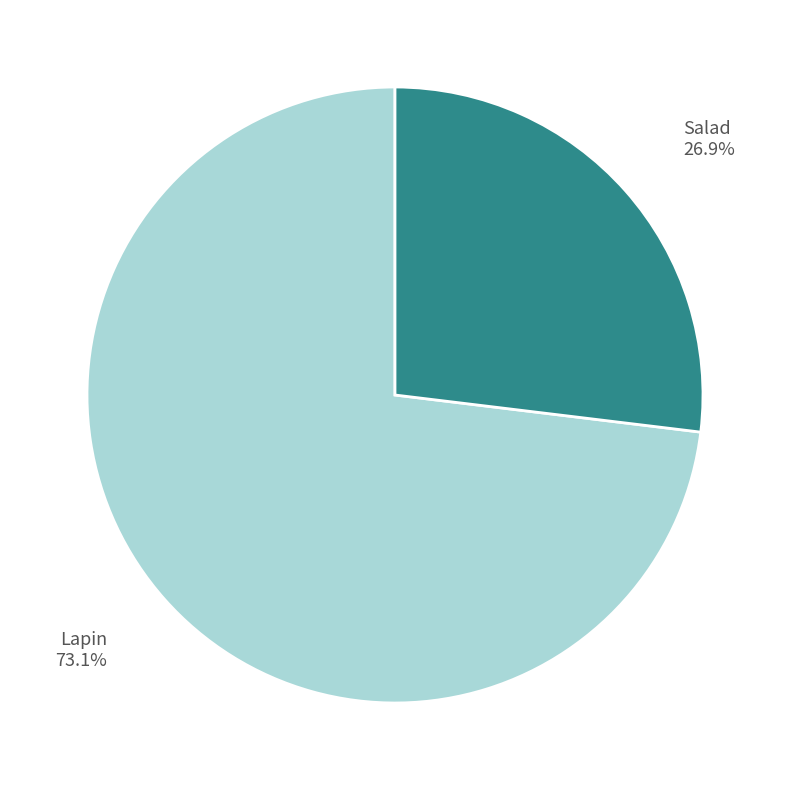

To the nearest percent, what percentage of the pie is Salad?

27%